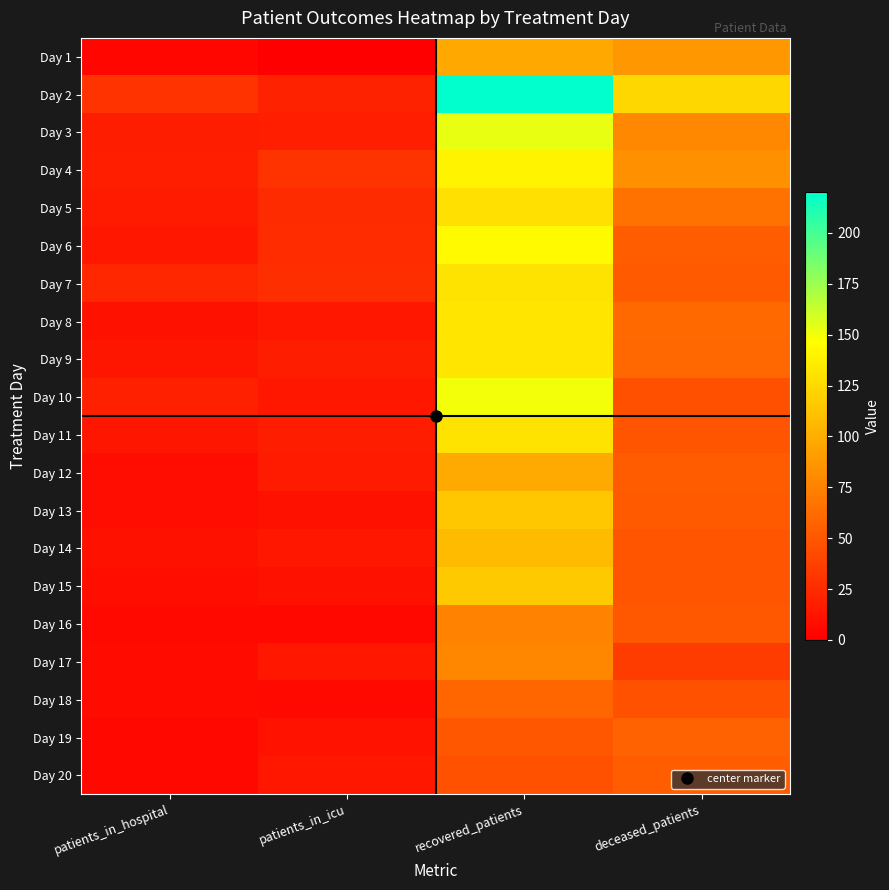

At which category does the chart reach its peak across all series?

recovered_patients